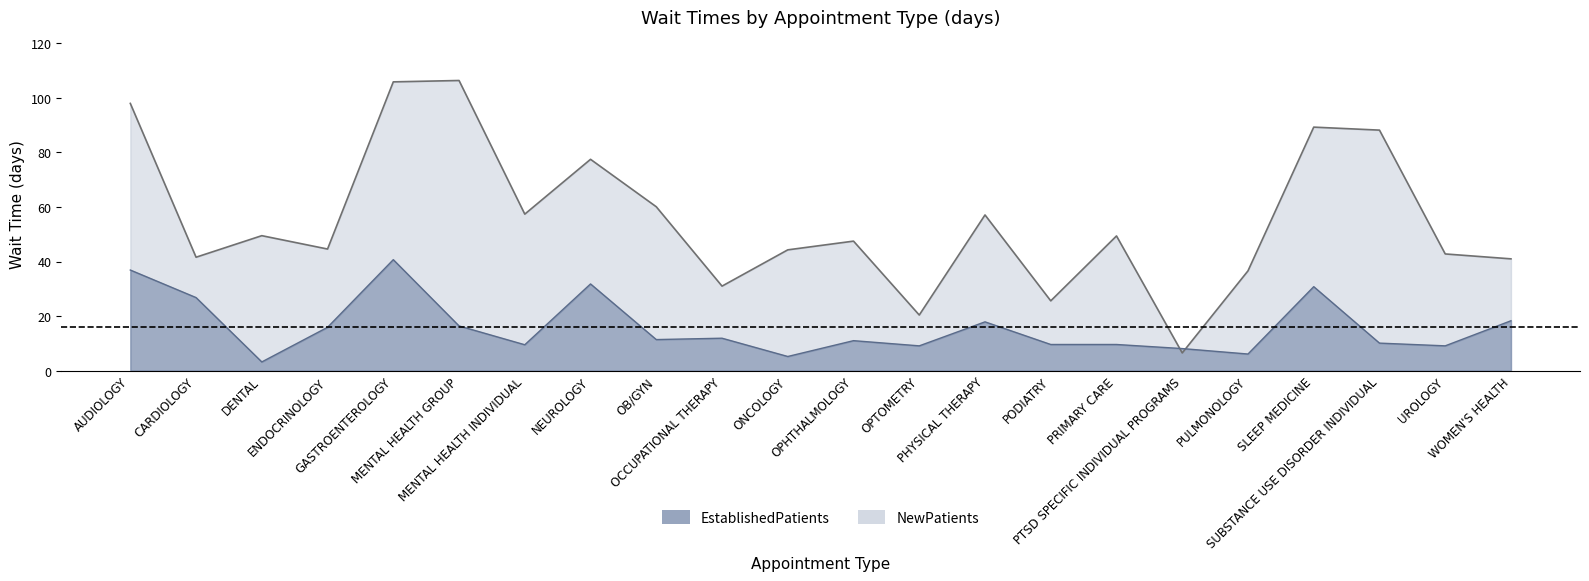

Where do NewPatients and EstablishedPatients first cross each other?

PRIMARY CARE and PTSD SPECIFIC INDIVIDUAL PROGRAMS